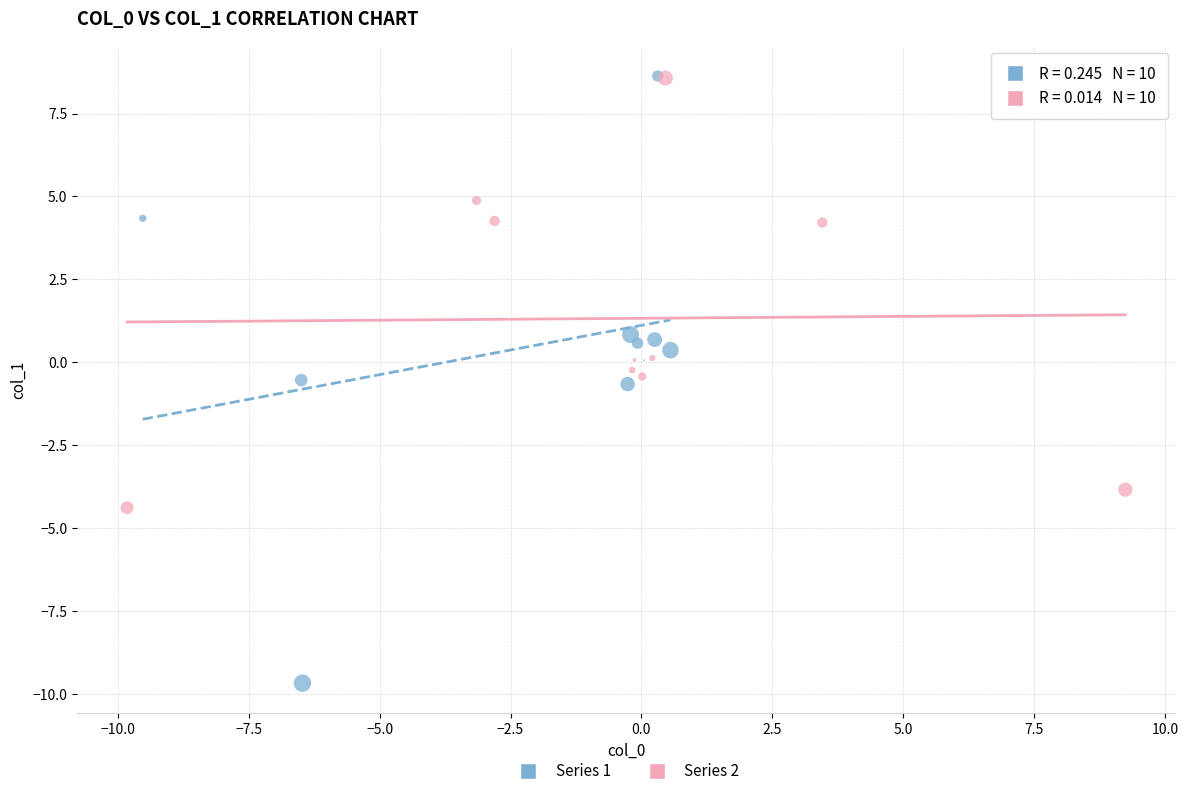

Which series has the largest Y range (max minus min)?

Series 1